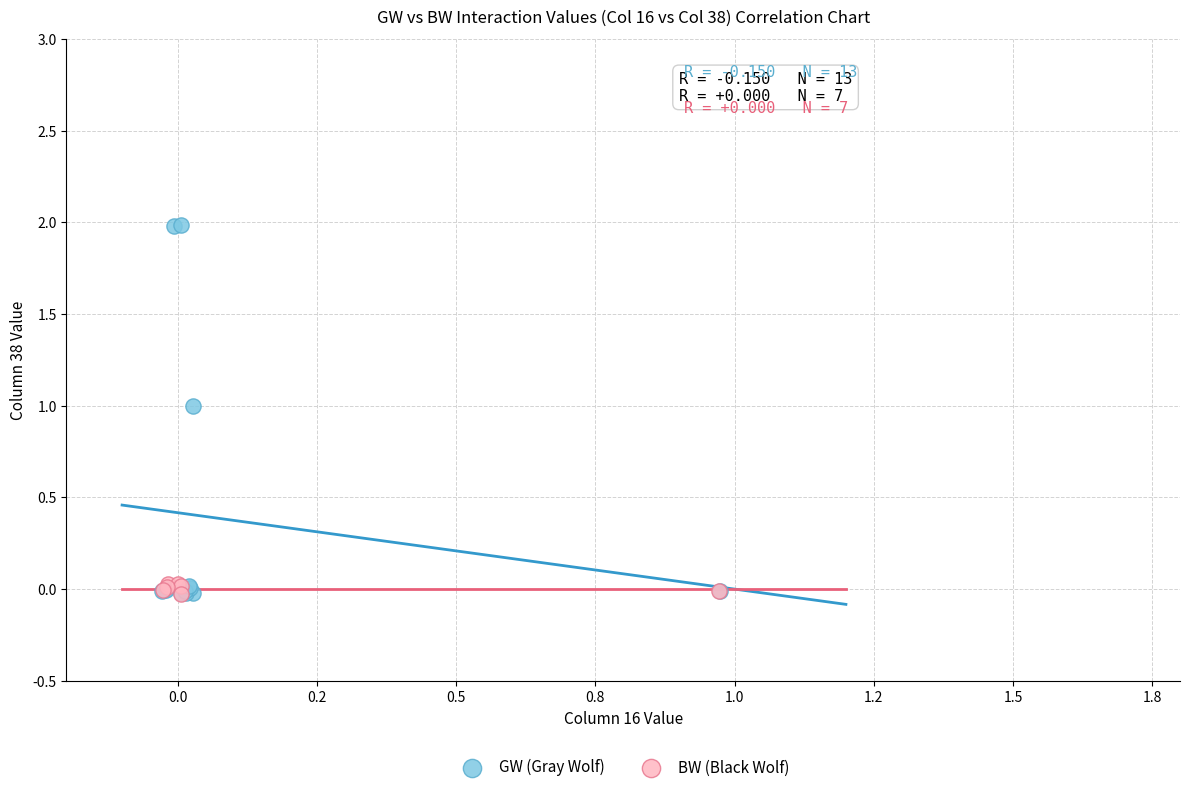

Which series has the widest spread of Y values?

GW (Gray Wolf)